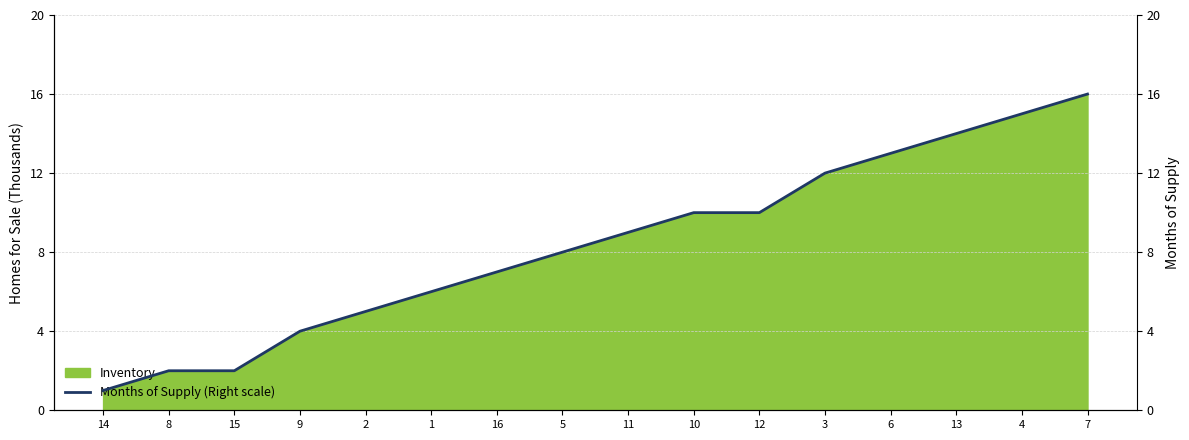

How many data points are above 9?

7